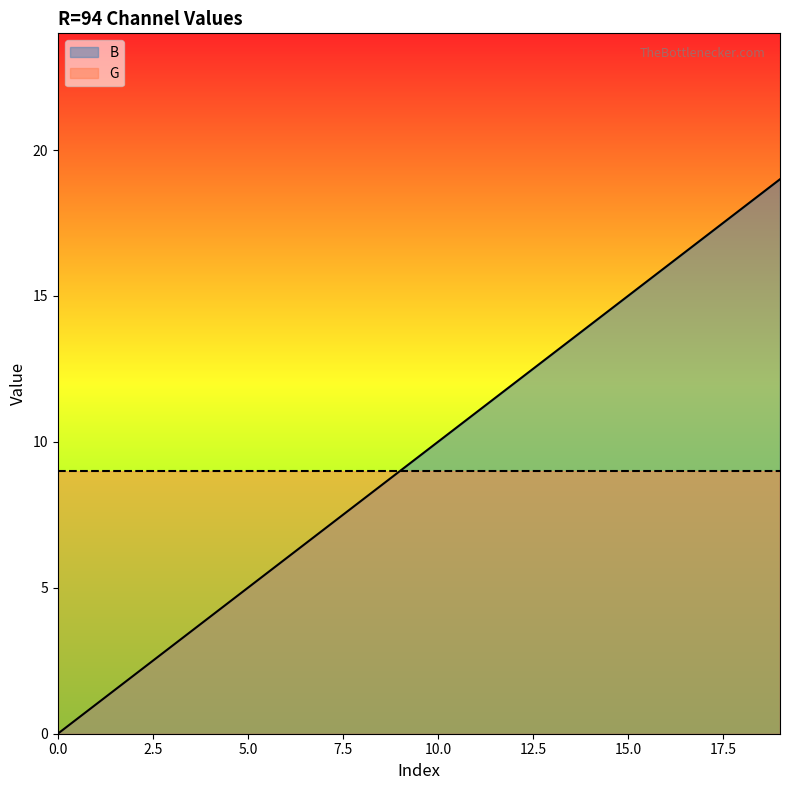

What is the difference between the second highest and second lowest values?

17